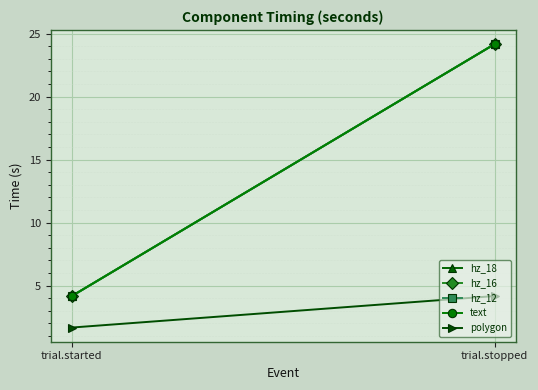

Reading right to left, what are all the values shown in this chart?

hz_18: trial.stopped=24.2	trial.started=4.2
hz_16: trial.stopped=24.2	trial.started=4.2
hz_12: trial.stopped=24.2	trial.started=4.2
text: trial.stopped=24.2	trial.started=4.2
polygon: trial.stopped=4.2	trial.started=1.7